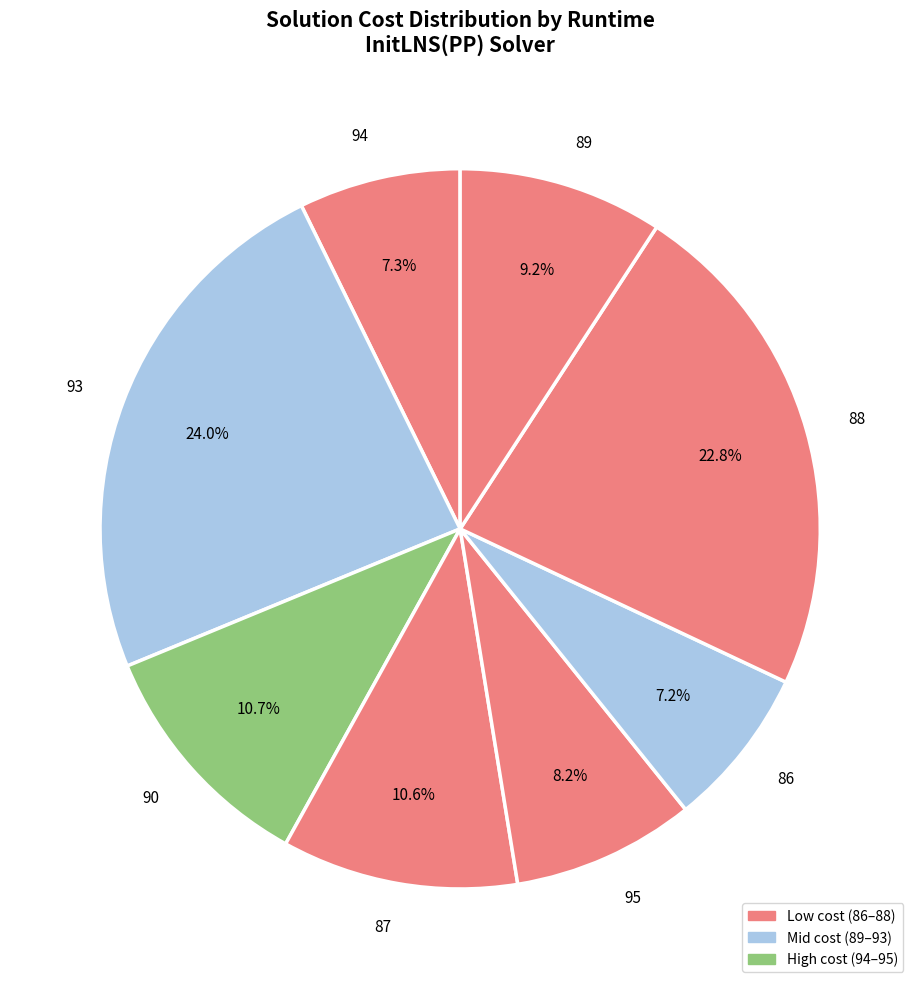

What percentage is NOT represented by 94?

92.7%